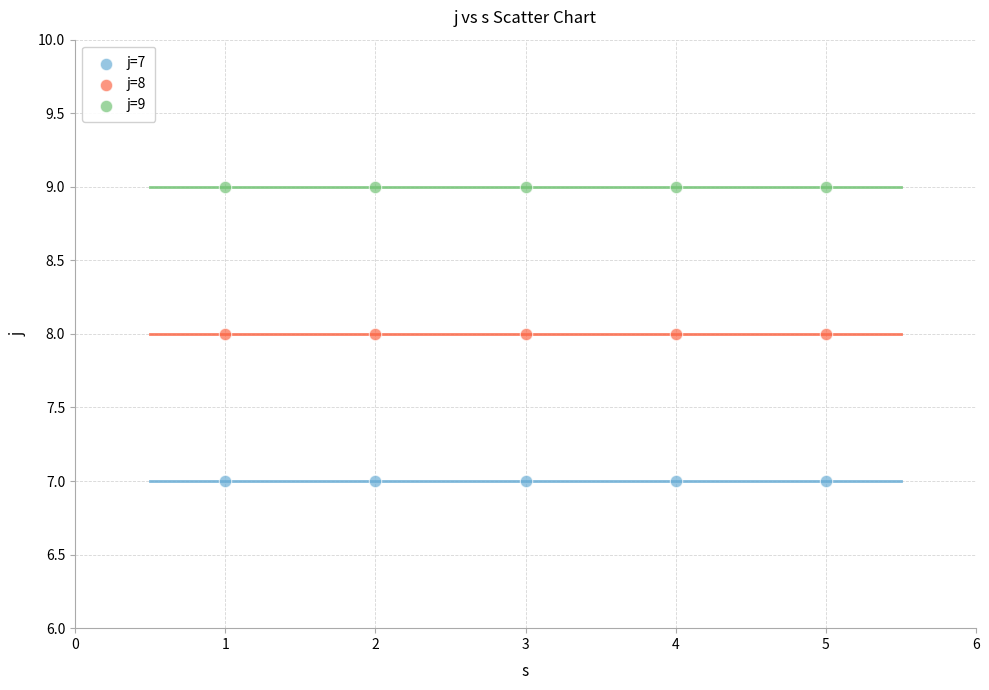

Which series contains the highest Y value?

j=9